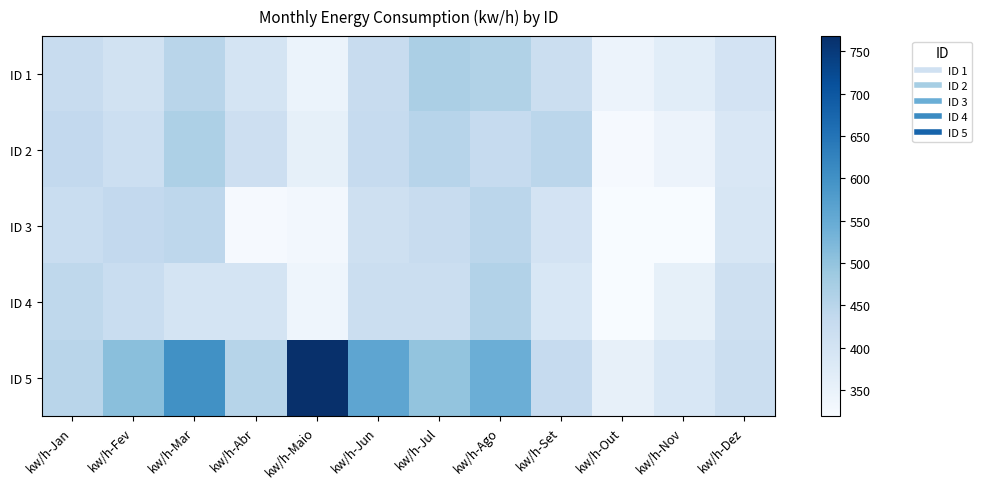

Which has a higher value, kw/h-Jun or kw/h-Abr?

kw/h-Jun